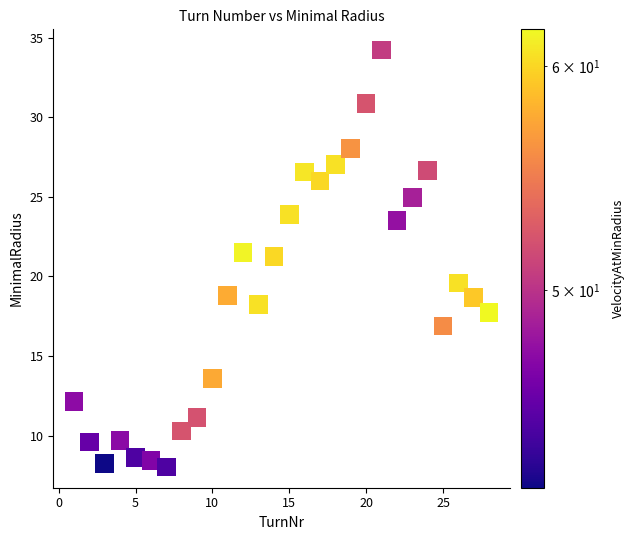

What is the range of Y values (max minus min)?

26.2